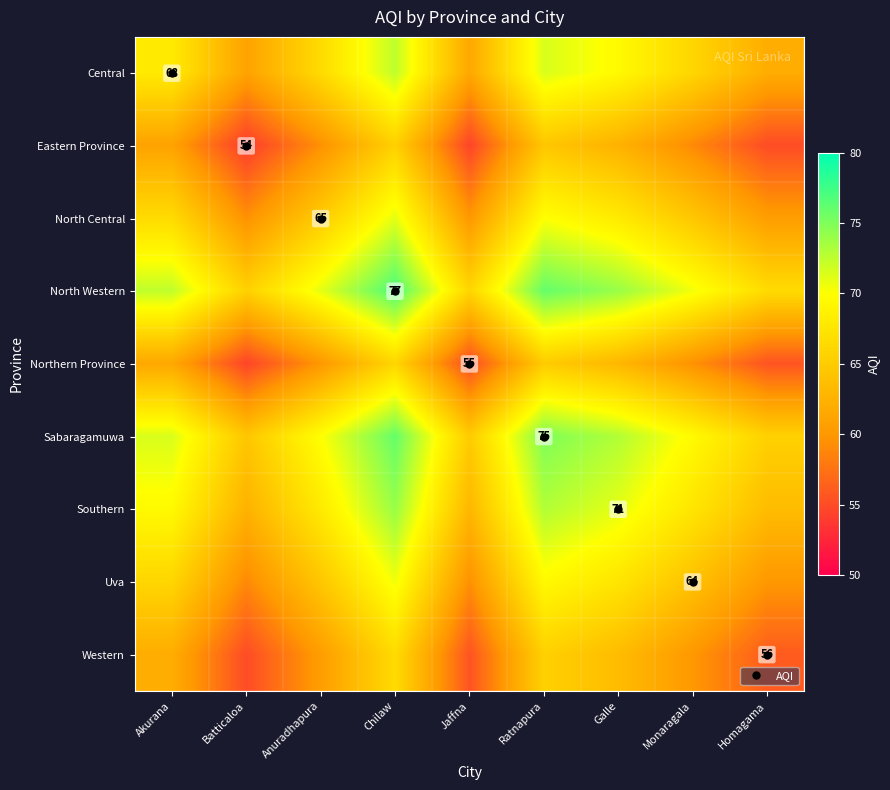

Rank the categories by Uva value from highest to lowest.

Chilaw, Ratnapura, Galle, Akurana, Anuradhapura, Monaragala, Homagama, Jaffna, Batticaloa